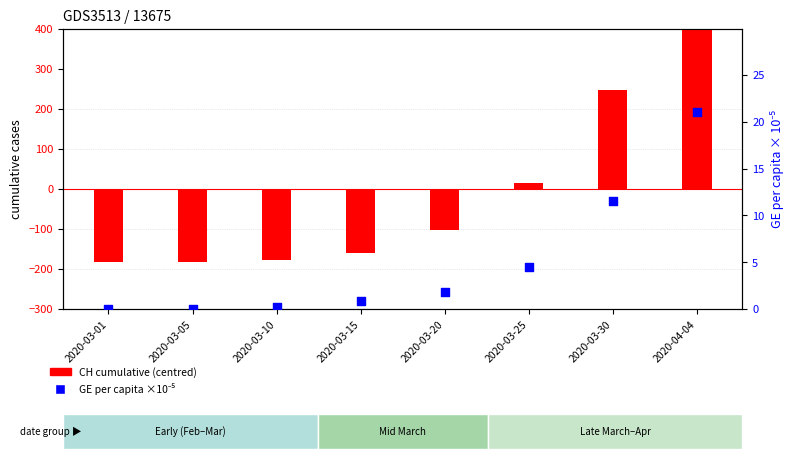

Which series has the widest spread of Y values?

CH cumulative (centred)